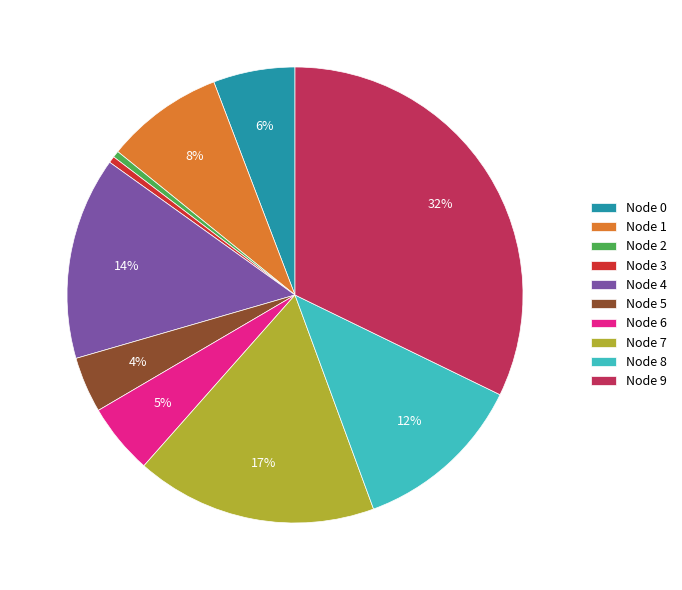

What is the largest slice in the pie chart?

Node 9